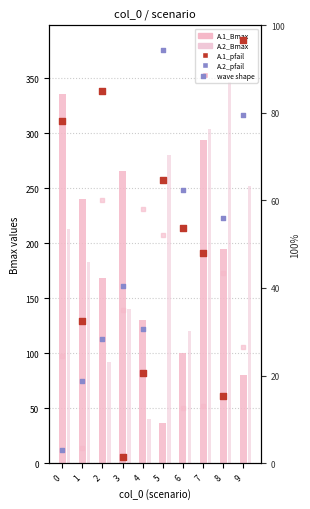

Is the value of wave×0.5 at 3 greater than the value of A.2_Bmax at 1?

No